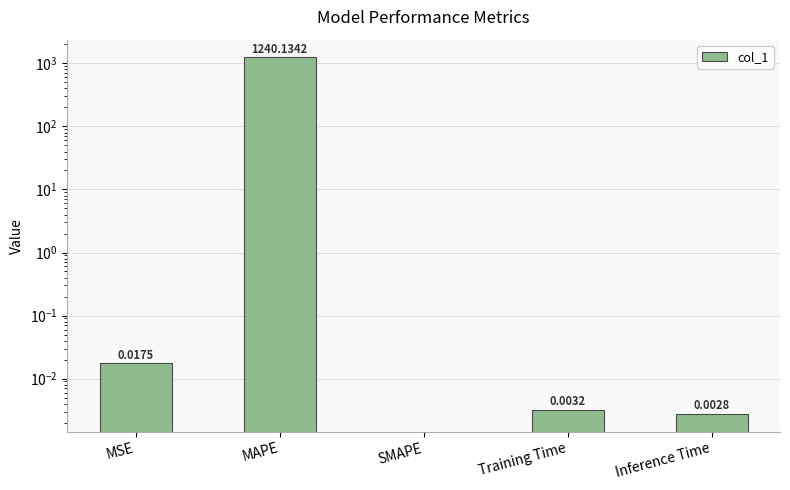

What is the change in value from MAPE to SMAPE?

-1240.1